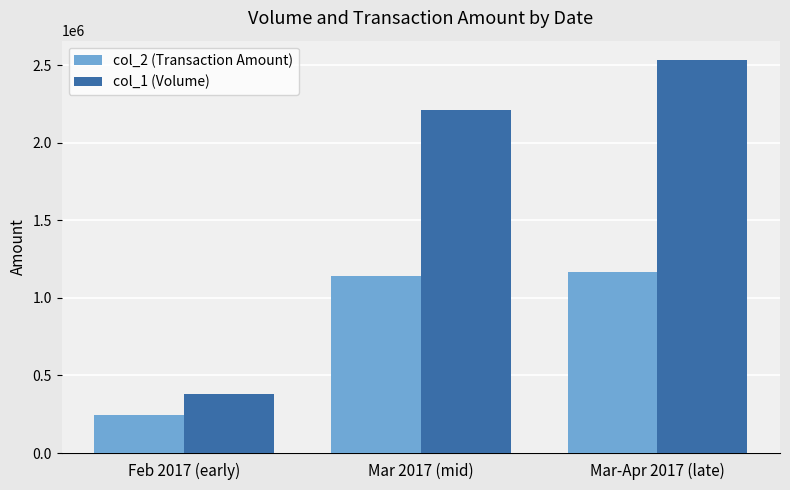

Which series changed the most between Feb 2017 (early) and Mar-Apr 2017 (late)?

col_1 (Volume)